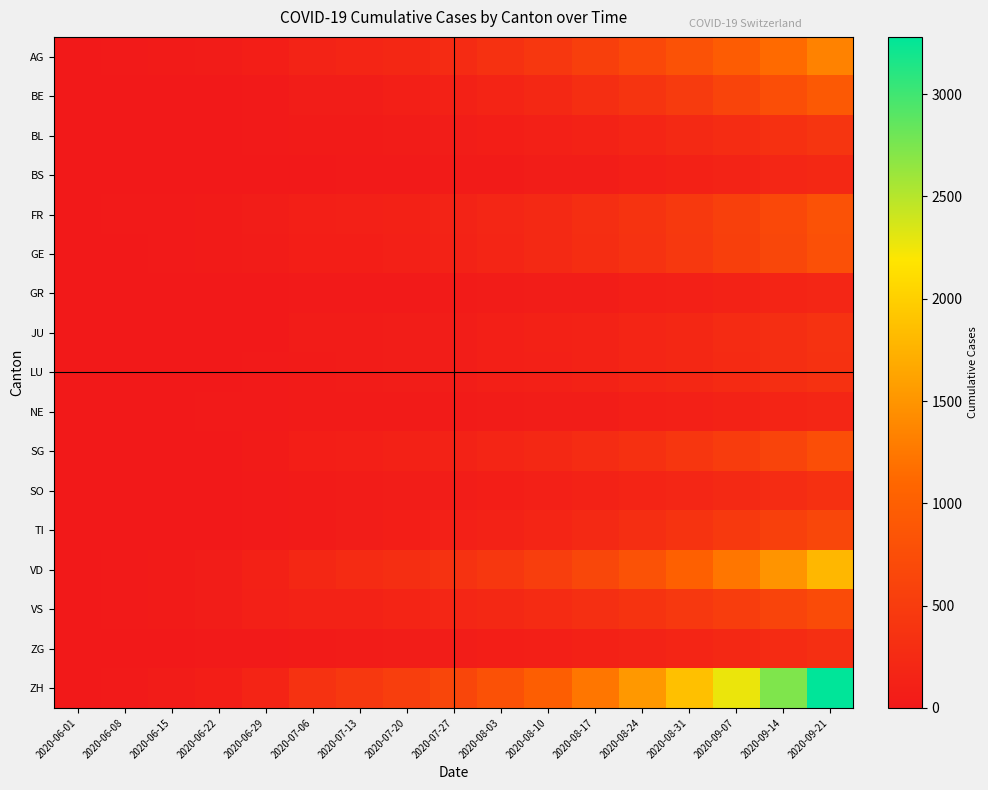

List the series in order of their peak value, lowest first.

NE, GR, BS, ZG, SO, LU, JU, BL, TI, VS, SG, GE, FR, BE, AG, VD, ZH